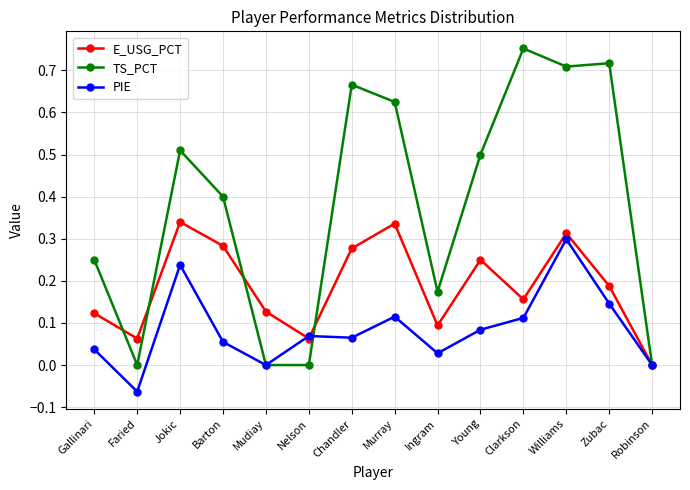

The value of PIE at Murray is 0.2. True or false?

False